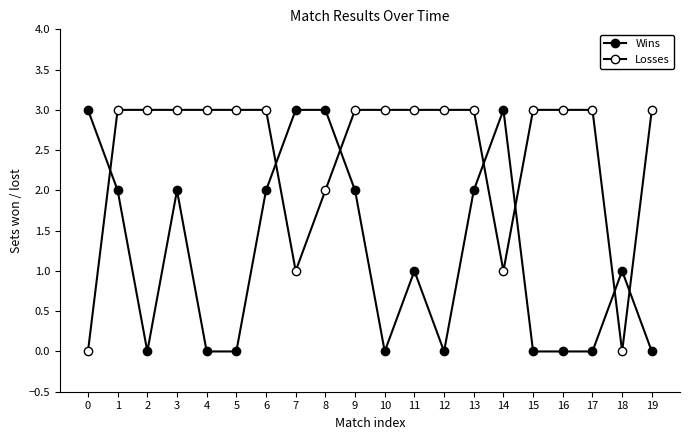

What is the sum of all Wins values?

24